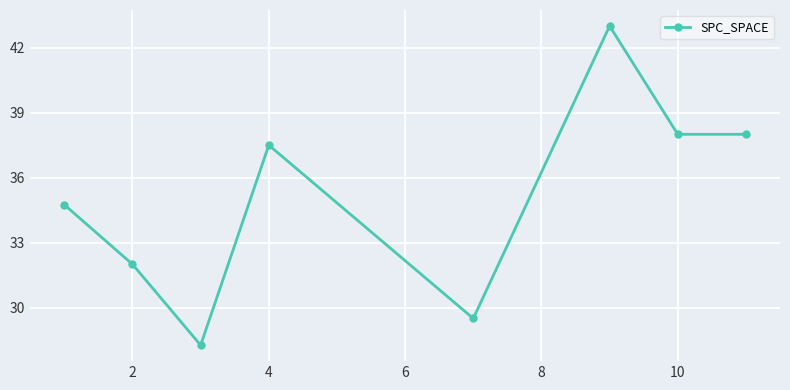

What is the difference between the second highest and minimum values?

9.7